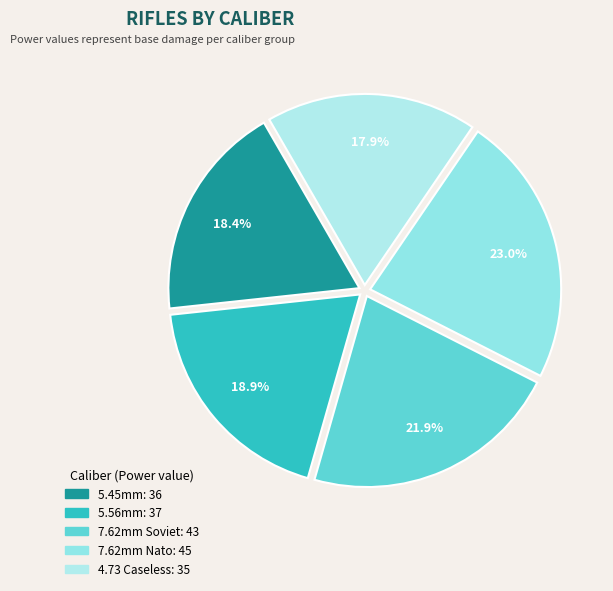

Is there any slice that represents more than half of the pie?

No